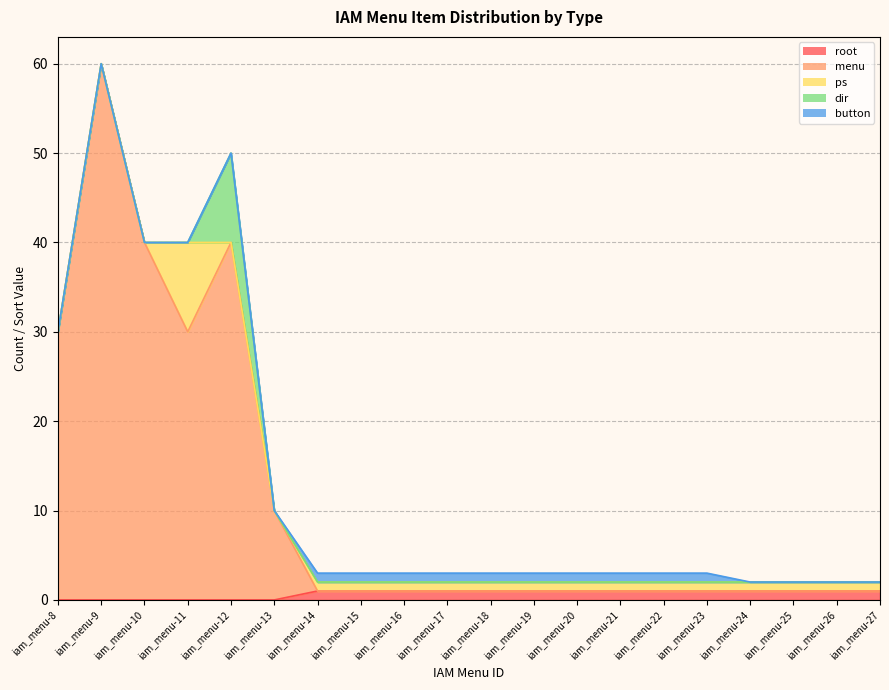

Reading left to right, transcribe all the data shown in this chart.

root: 0	0	0	0	0	0	1	1	1	1	1	1	1	1	1	1	1	1	1	1
menu: 30	60	40	30	40	10	0	0	0	0	0	0	0	0	0	0	0	0	0	0
ps: 0	0	0	10	0	0	1	1	1	1	1	1	1	1	1	1	1	1	1	1
dir: 0	0	0	0	10	0	0	0	0	0	0	0	0	0	0	0	0	0	0	0
button: 0	0	0	0	0	0	1	1	1	1	1	1	1	1	1	1	0	0	0	0